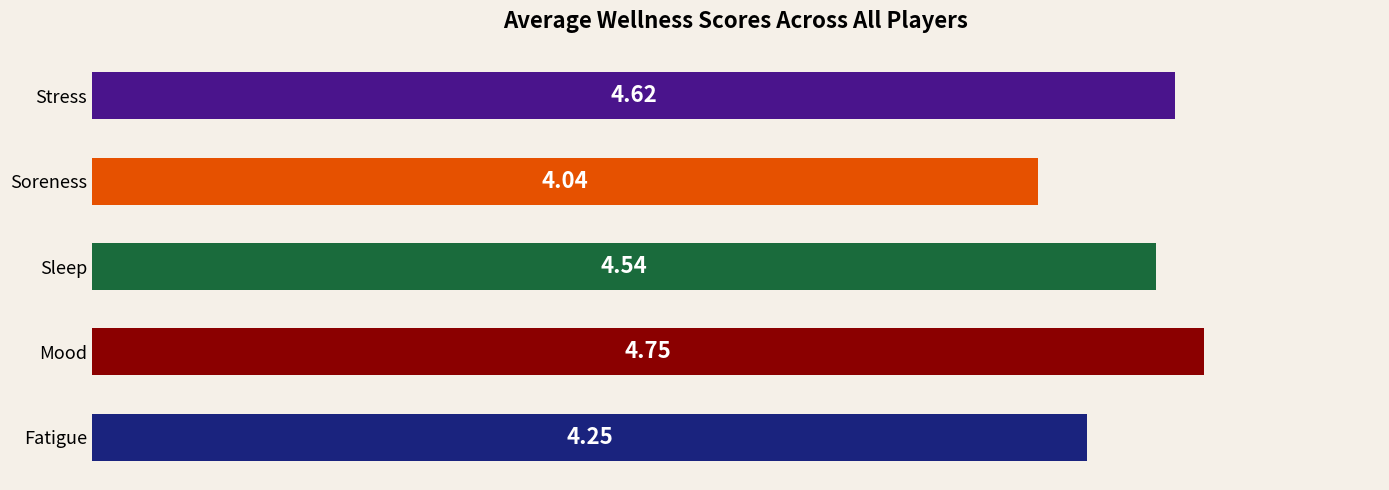

How many bars are there in total?

5